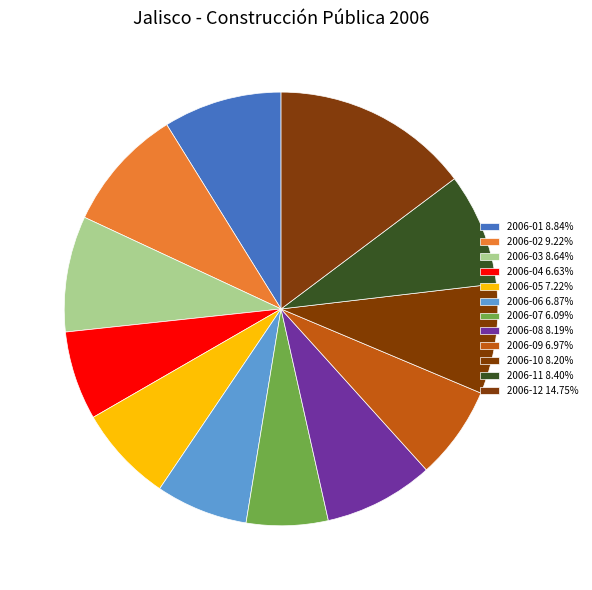

How many slices are in this pie chart?

12